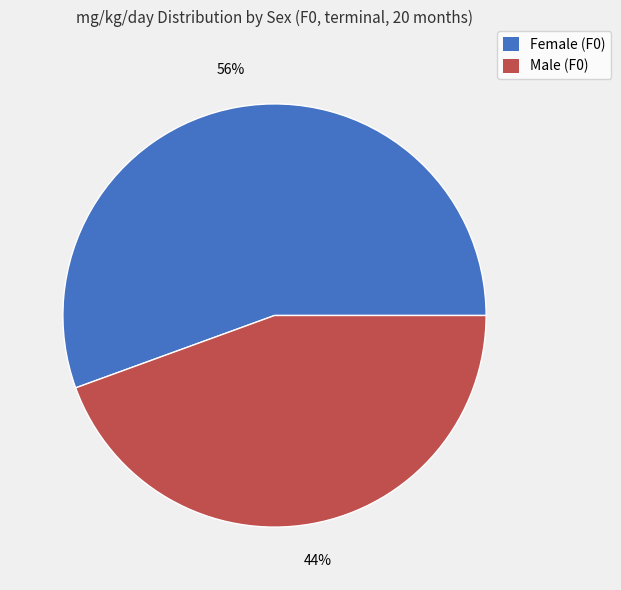

Is there any slice that represents more than half of the pie?

Yes